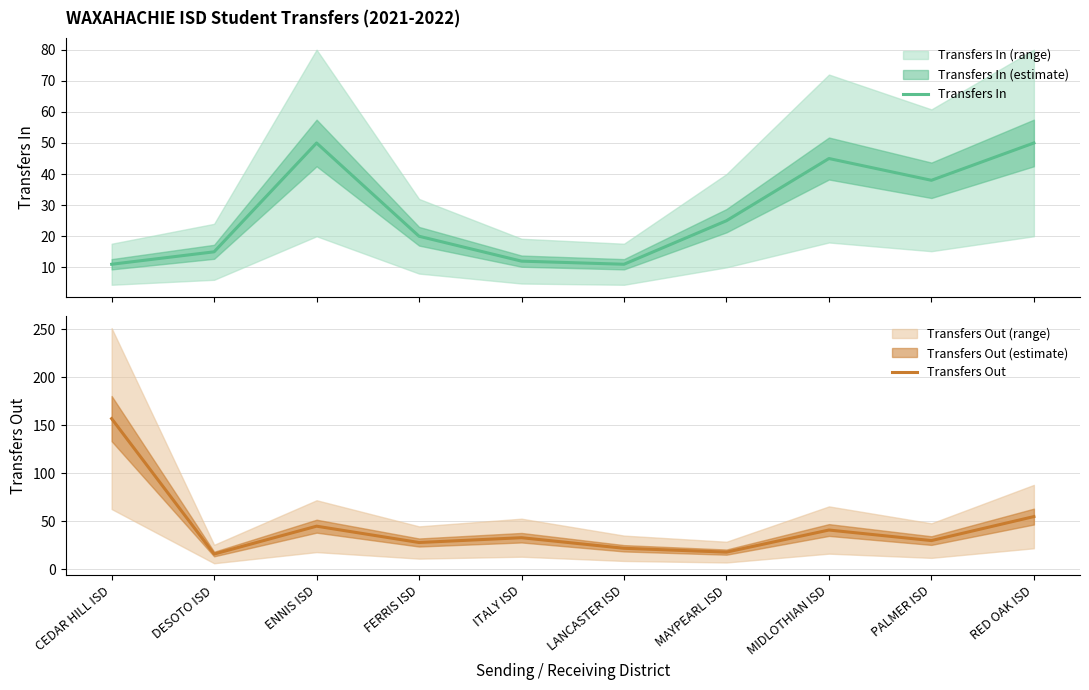

The value of Transfers In at PALMER ISD is 38. True or false?

True